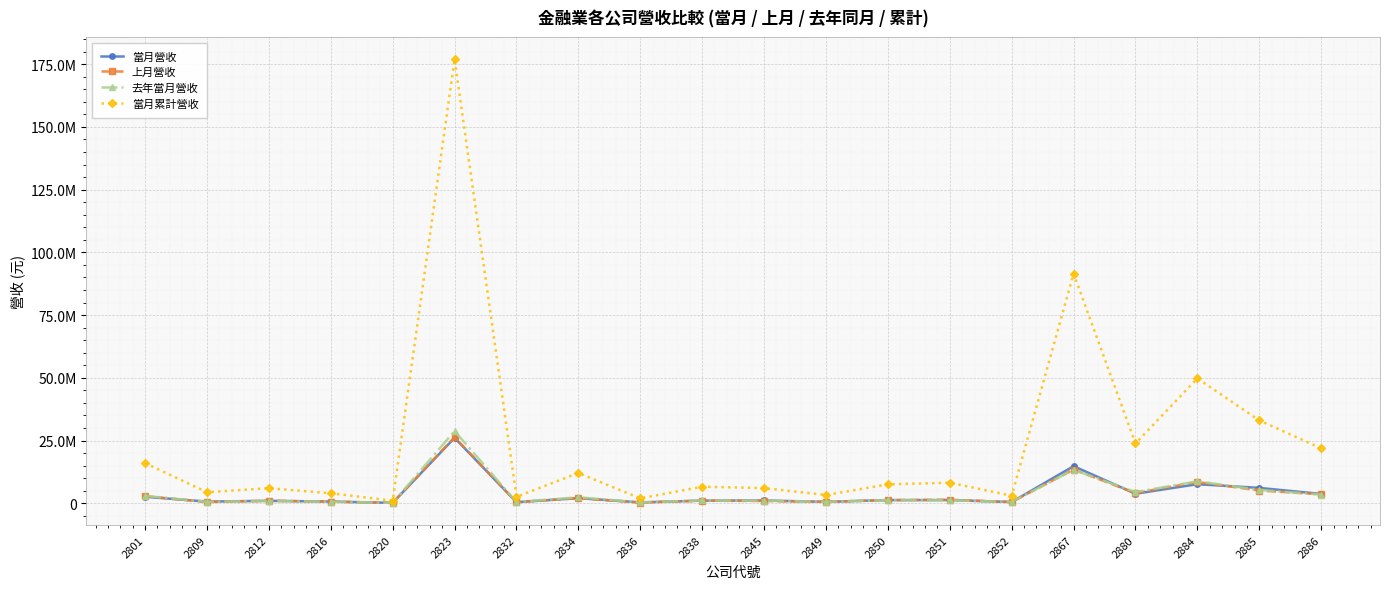

Rank the series by their maximum value, from highest to lowest.

當月累計營收, 去年當月營收, 上月營收, 當月營收